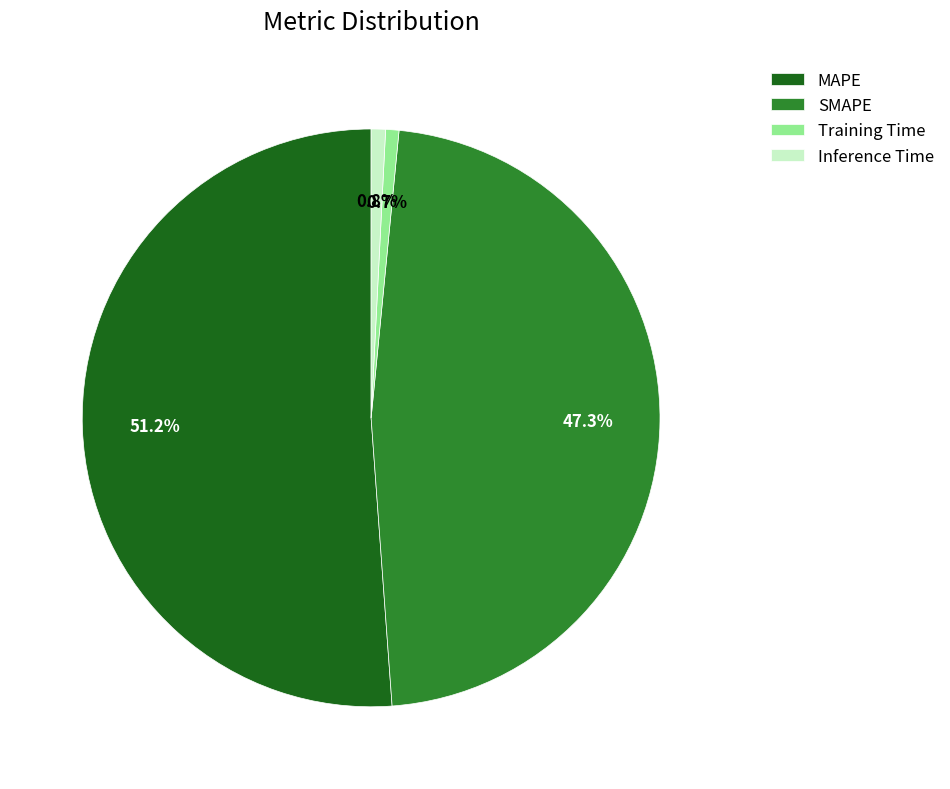

Combined, do MAPE and Inference Time account for over 50%?

Yes